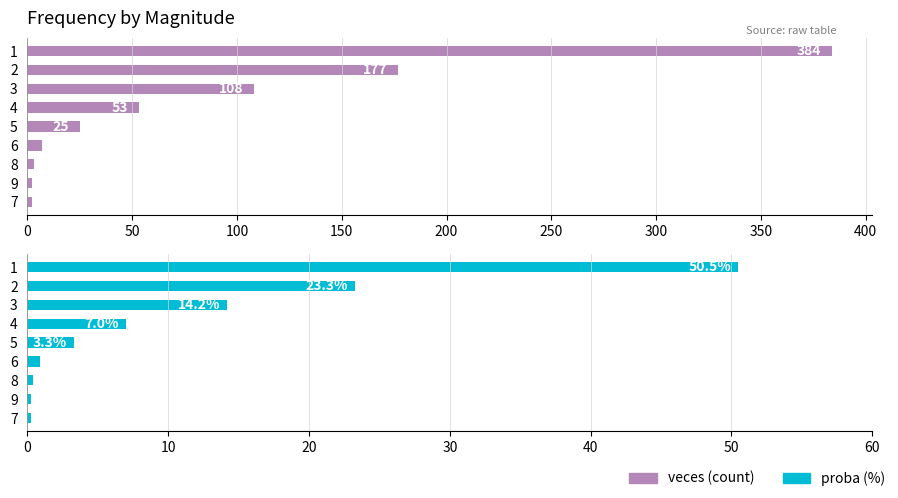

What is the value of the veces bar at the 9th from the left?

2.0